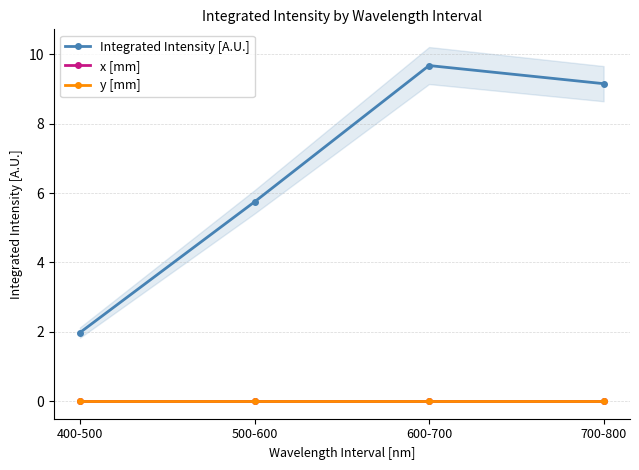

List the series in order of their peak value, highest first.

Integrated Intensity [A.U.], x [mm], y [mm]